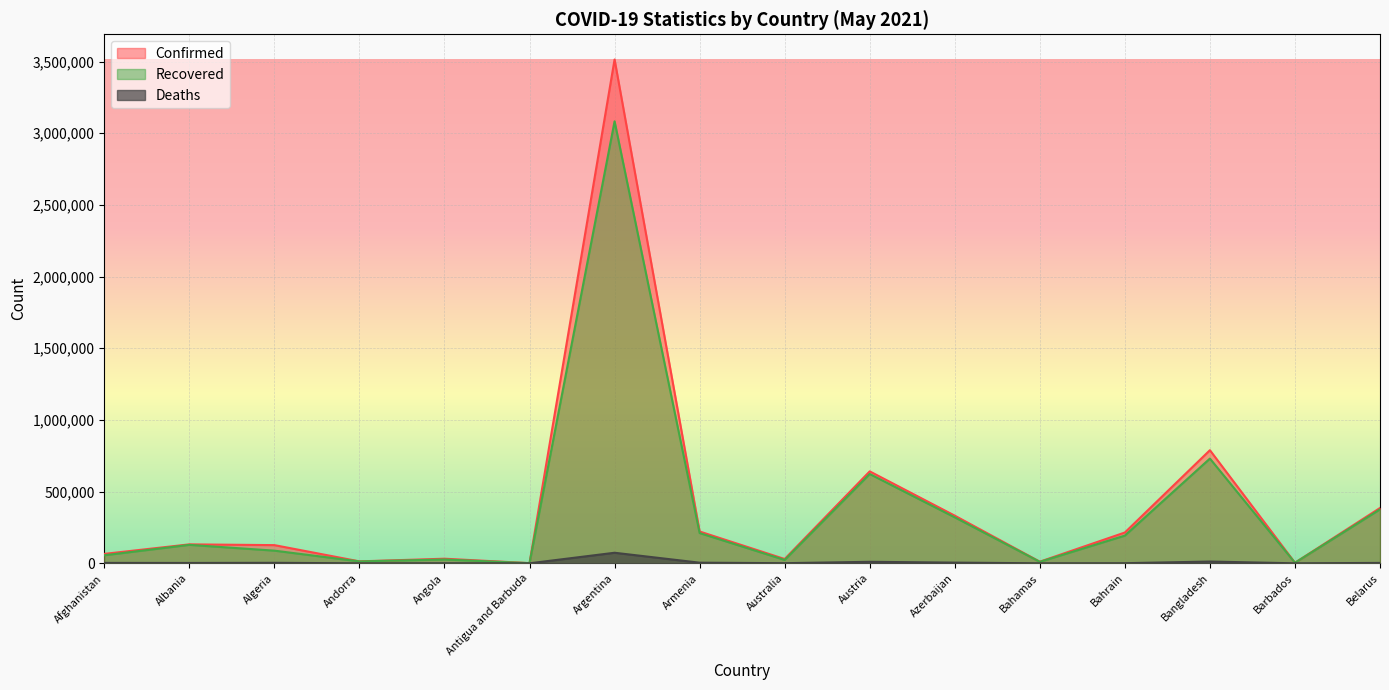

What is the difference between the second highest and minimum values in the Confirmed series?

787823